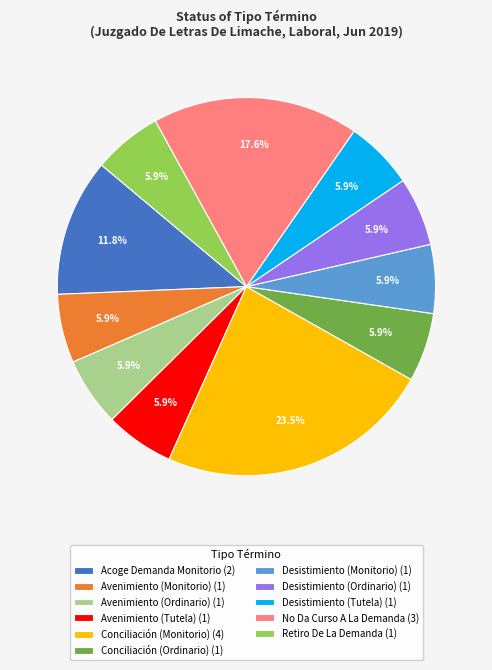

What is the largest slice in the pie chart?

Conciliación (Monitorio)